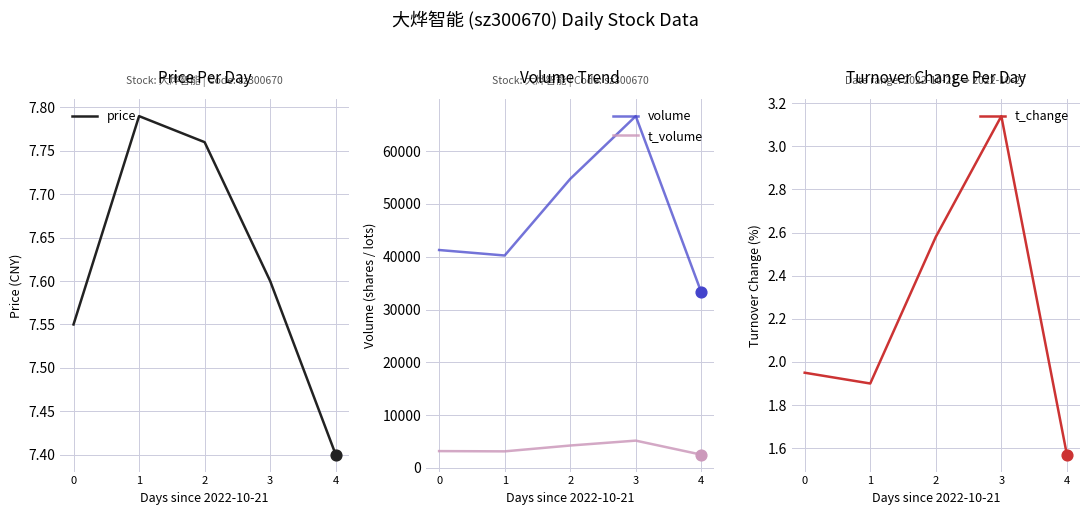

Is the value of t_change at 4 greater than the value of price at 4?

No